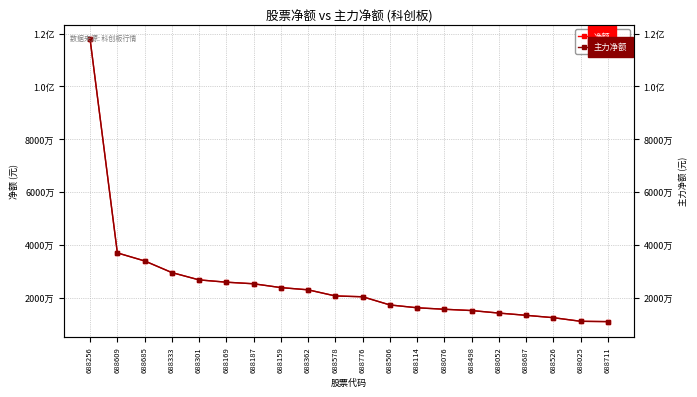

How many data points in 主力净额 are above 20710061?

9